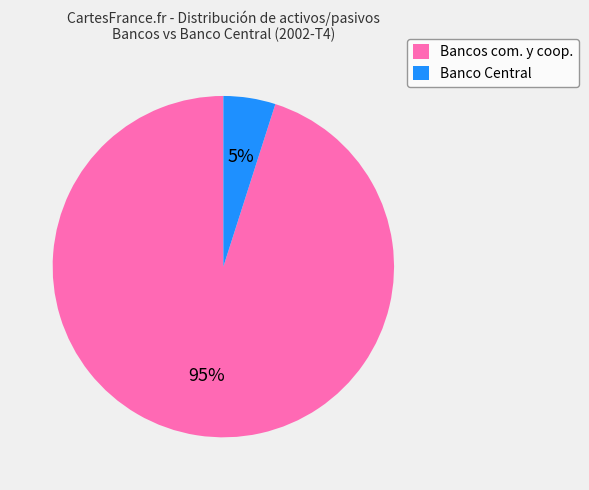

Rank the categories by value from lowest to highest.

Banco Central, Bancos com. y coop.